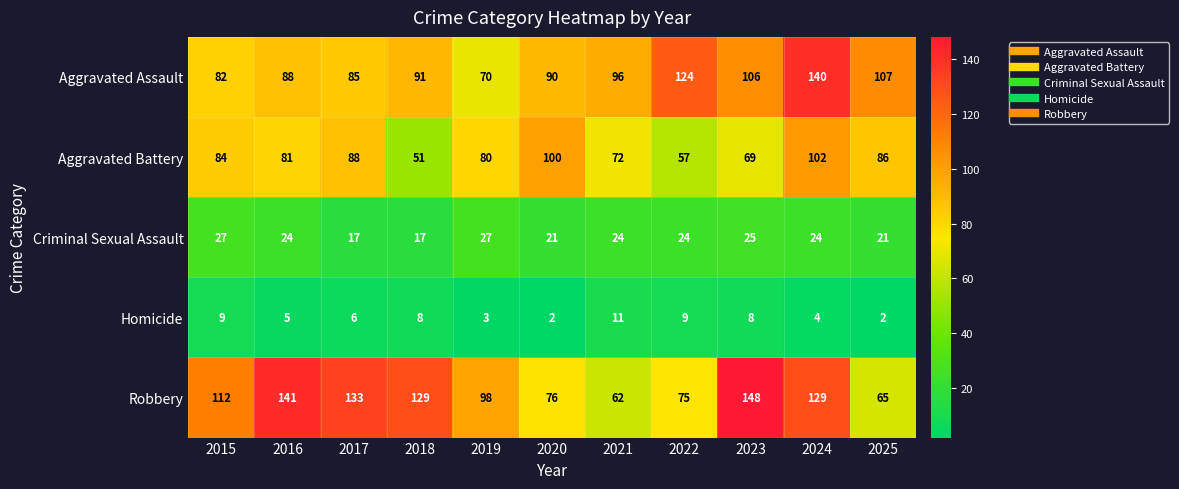

Rank the series by their maximum value, from lowest to highest.

Homicide, Criminal Sexual Assault, Aggravated Battery, Aggravated Assault, Robbery